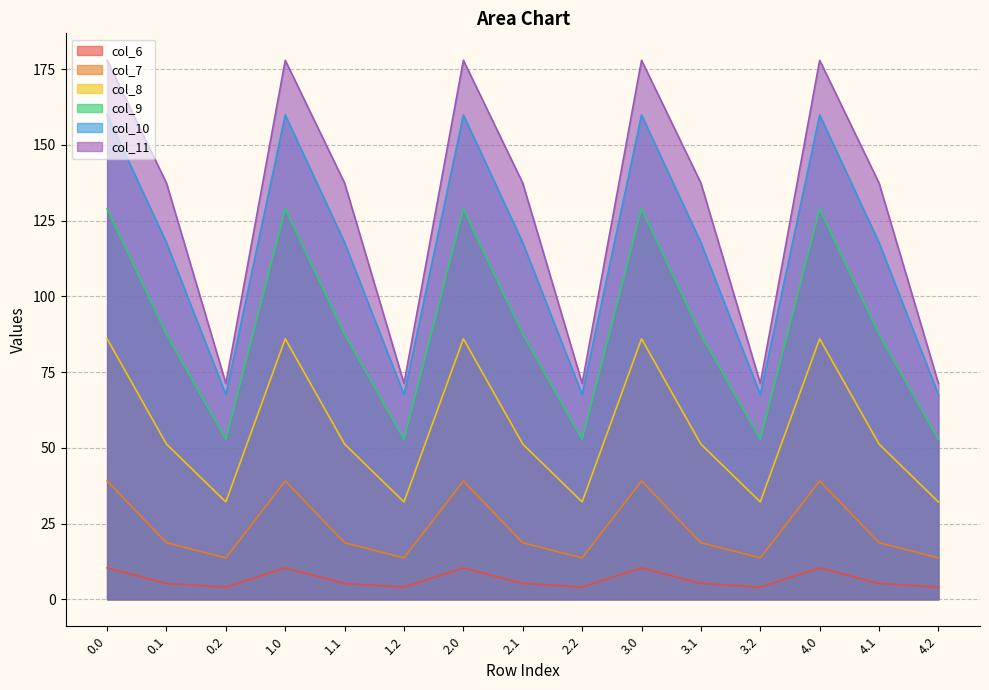

Reading left to right, transcribe all the data shown in this chart.

col_6: 10.4	5.2	4.0	10.4	5.2	4.0	10.4	5.2	4.0	10.4	5.2	4.0	10.4	5.2	4.0
col_7: 39.1	18.7	13.7	39.1	18.7	13.7	39.1	18.7	13.7	39.1	18.7	13.7	39.1	18.7	13.7
col_8: 86.0	51.2	32.1	86.0	51.2	32.1	86.0	51.2	32.1	86.0	51.2	32.1	86.0	51.2	32.1
col_9: 128.9	87.5	52.8	128.9	87.5	52.8	128.9	87.5	52.8	128.9	87.5	52.8	128.9	87.5	52.8
col_10: 159.9	117.7	67.6	159.9	117.7	67.6	159.9	117.7	67.6	159.9	117.7	67.6	159.9	117.7	67.6
col_11: 177.9	137.3	71.2	177.9	137.3	71.2	177.9	137.3	71.2	177.9	137.3	71.2	177.9	137.3	71.2